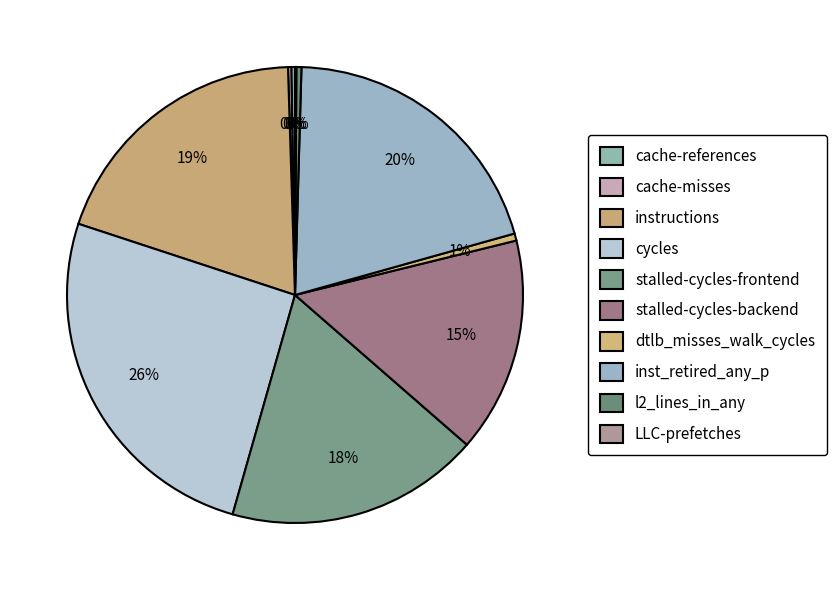

To the nearest percent, what is the average slice percentage?

10%